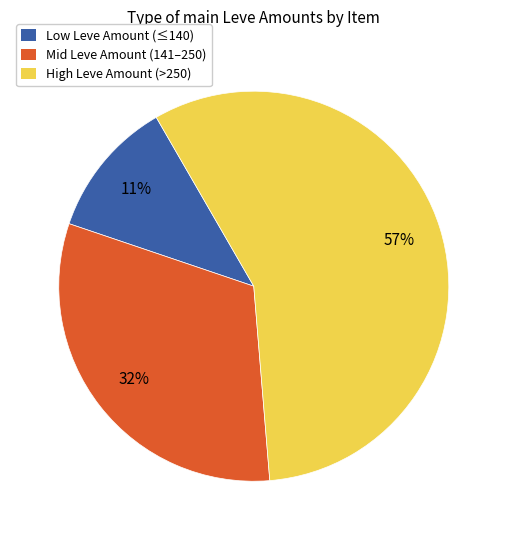

Is there any slice that represents more than half of the pie?

Yes